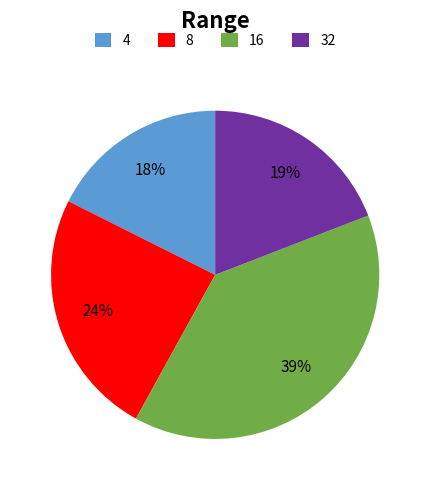

What is the ratio of the value at 32 to the value at 16?

0.5